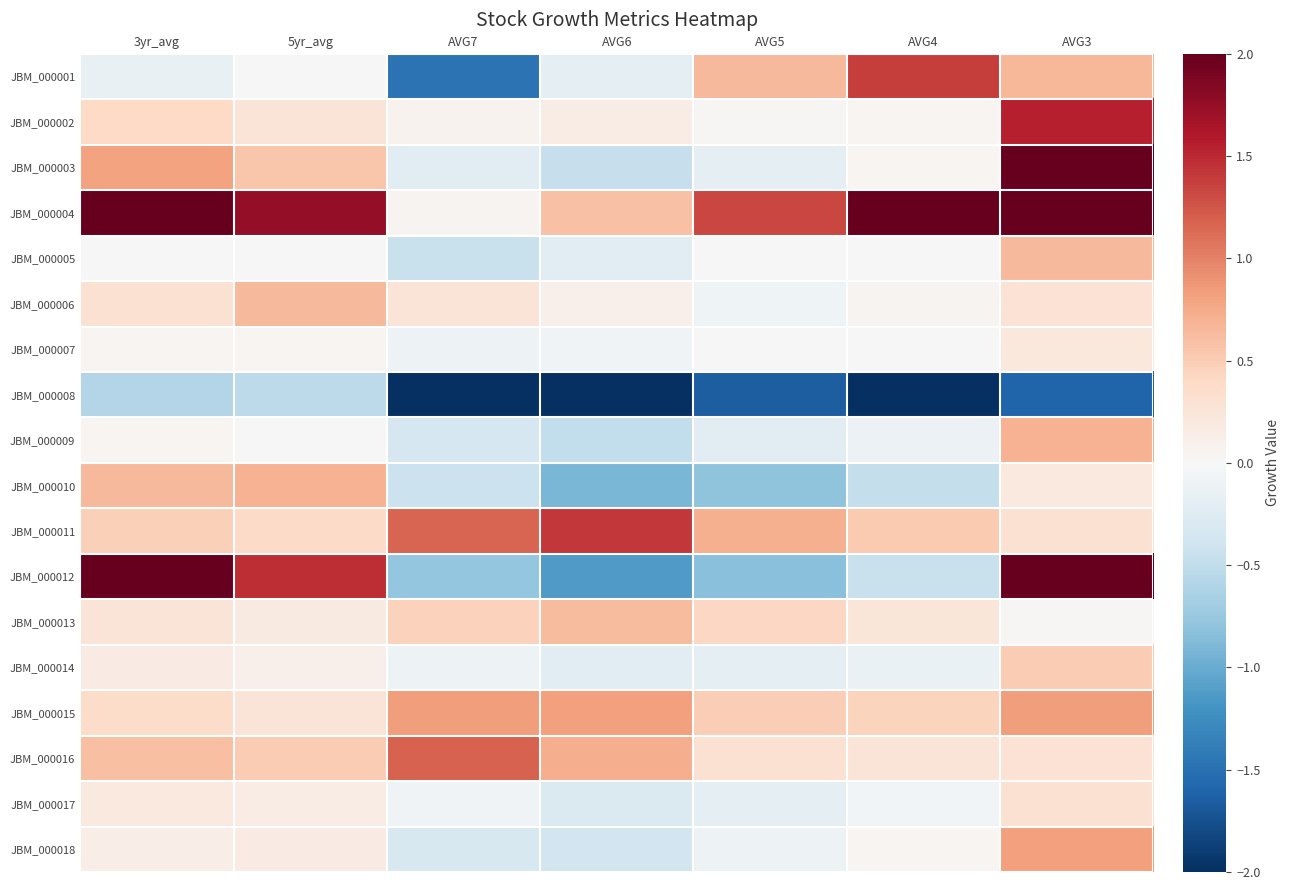

At AVG4, list the series in order from smallest to largest.

JBM_000008, JBM_000010, JBM_000012, JBM_000014, JBM_000009, JBM_000017, JBM_000005, JBM_000007, JBM_000003, JBM_000018, JBM_000002, JBM_000006, JBM_000013, JBM_000016, JBM_000015, JBM_000011, JBM_000001, JBM_000004